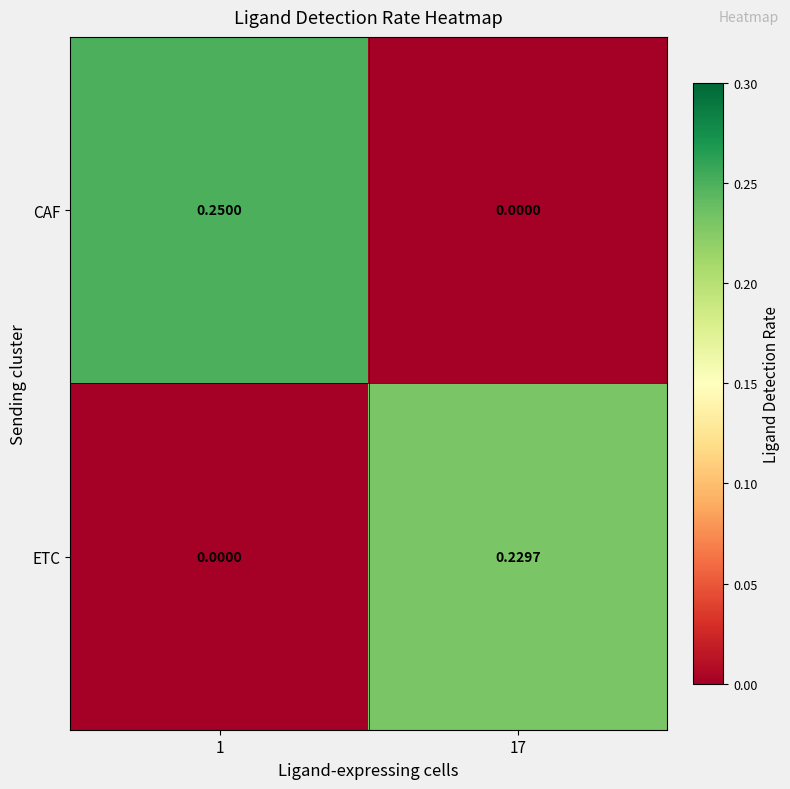

List the series in order of their overall mean, lowest first.

ETC, CAF